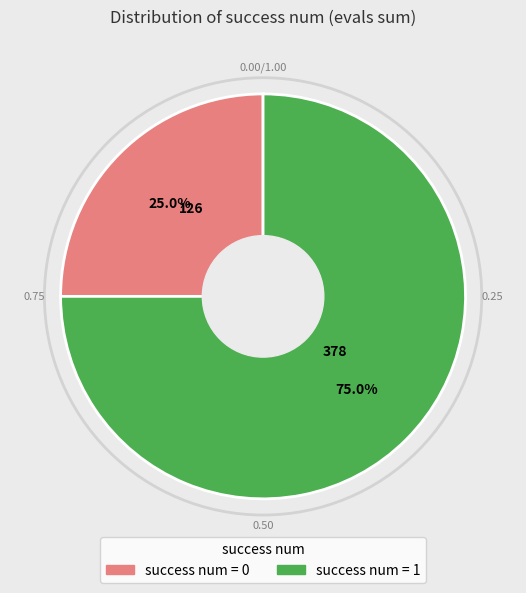

Is there any slice that represents more than half of the pie?

Yes